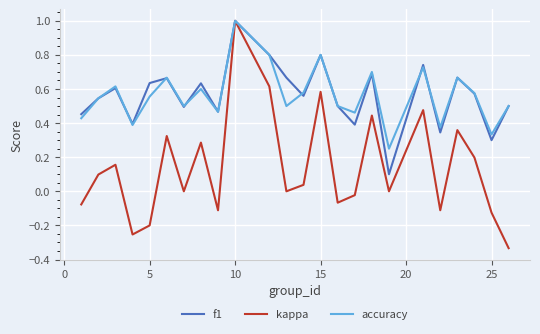

Which series has the largest range (max minus min)?

kappa